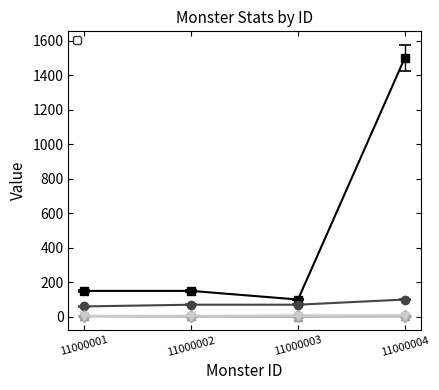

The value of _monsterRun at 11000004 is 2.5. True or false?

False